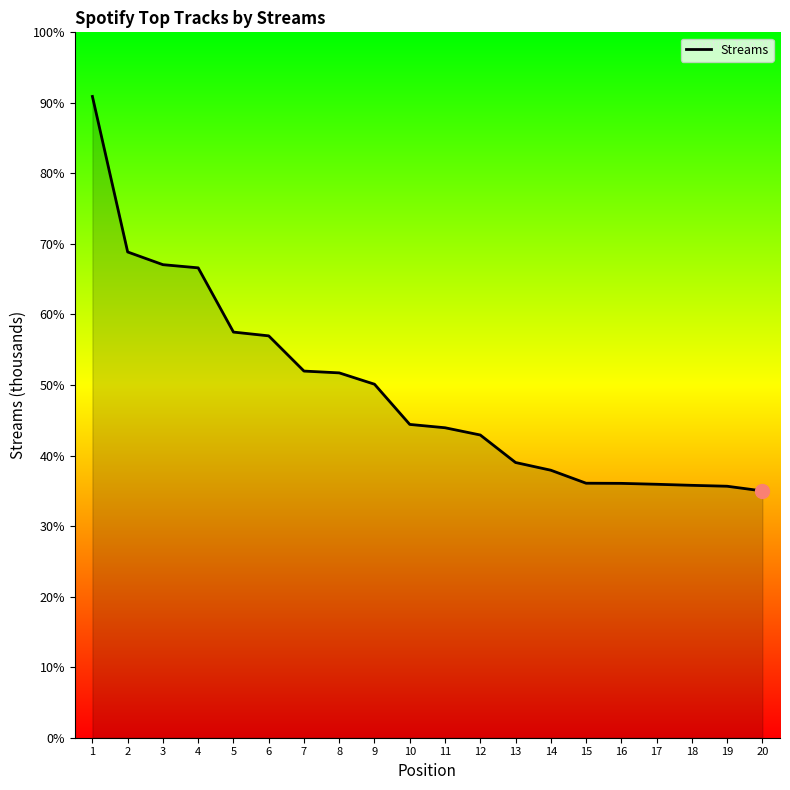

Which category has the highest value across all series?

1